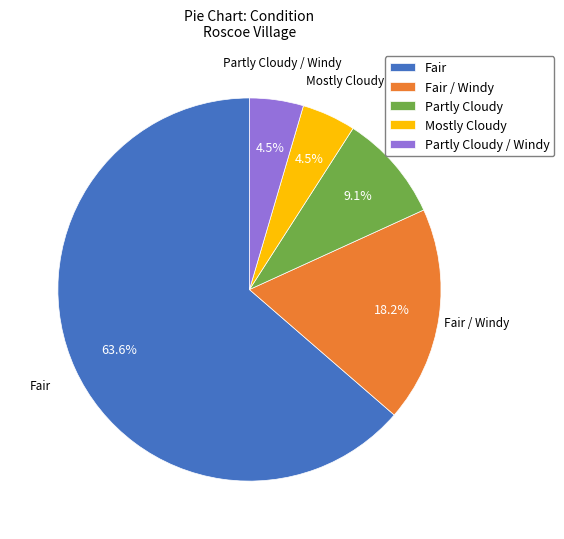

How many segments does this pie chart have?

5